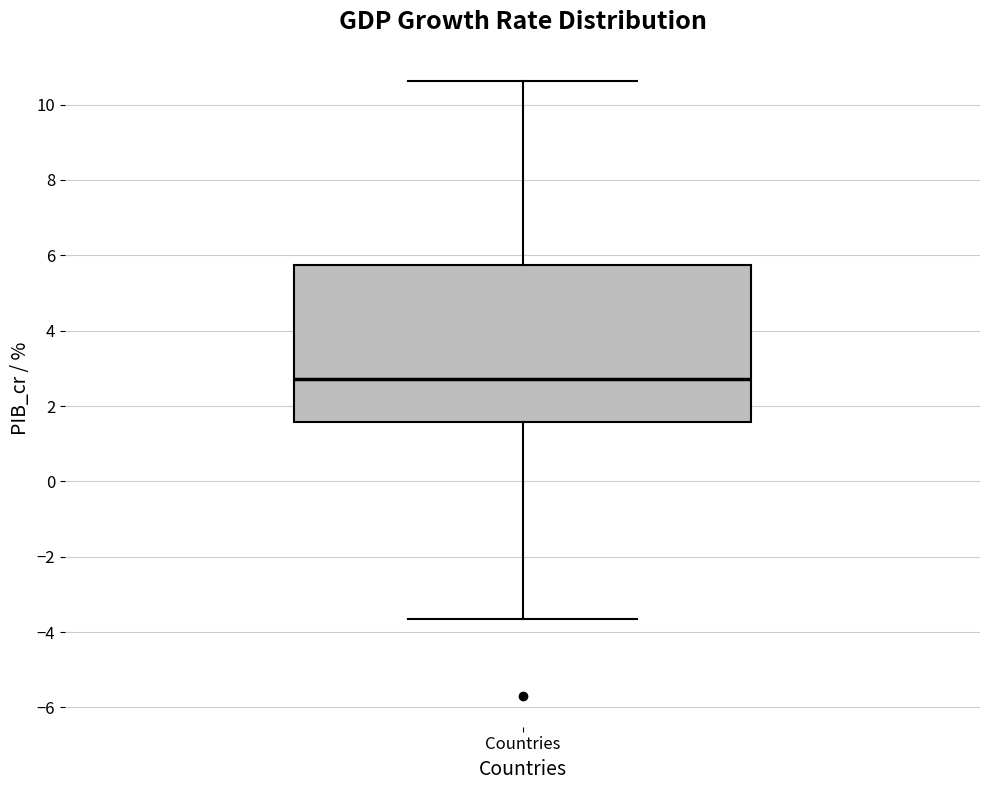

Transcribe this box plot: give where the median line is, the range the box spans, and where the two whiskers end, as read against the y-axis. The values are not printed on the chart, so give them approximately, as read against the axis.

median 2.8, box 1.6 to 5.8, whiskers -3.6 to 10.6